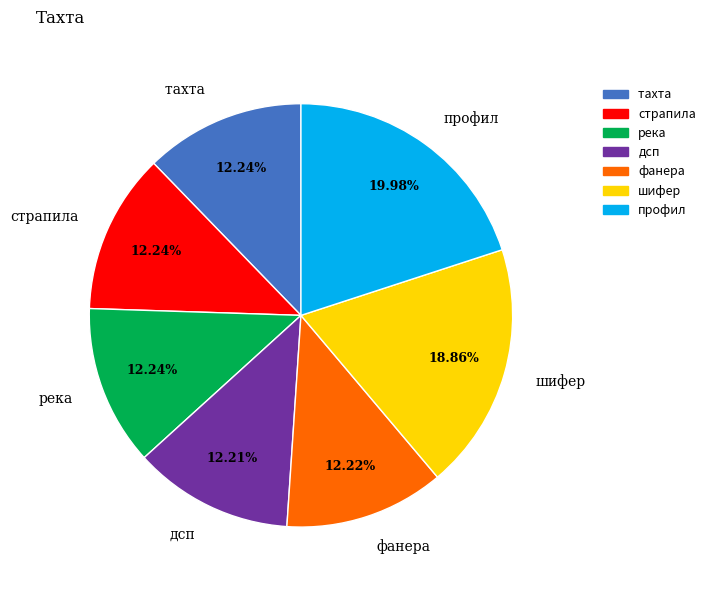

To the nearest percent, what percentage of the pie is профил?

20%